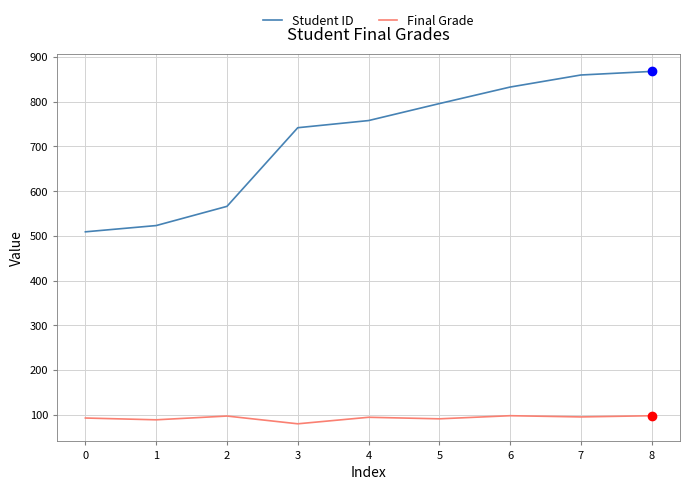

At which label does Final Grade reach its minimum?

3